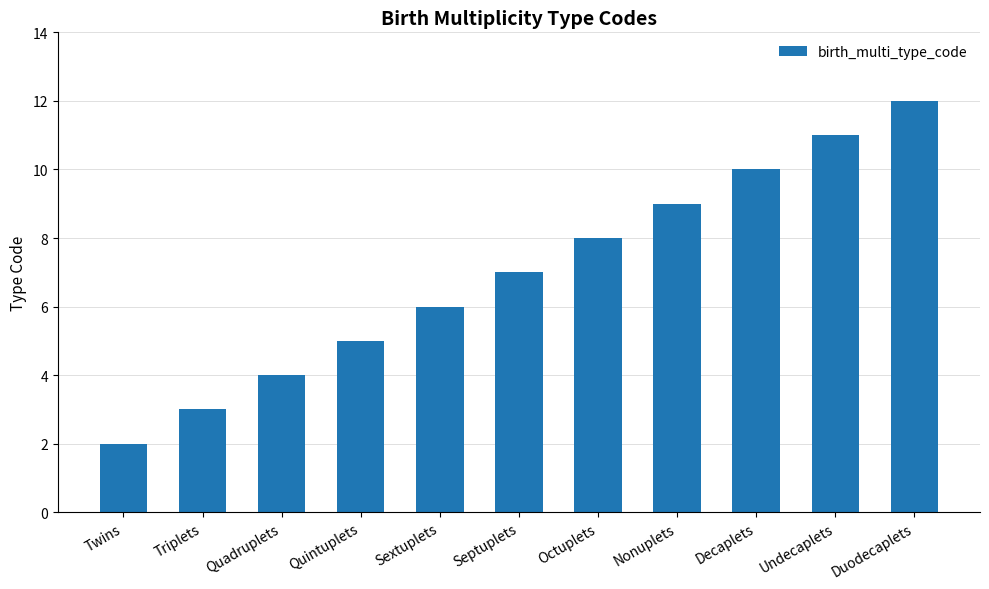

List the labels in order of value, smallest first.

Twins, Triplets, Quadruplets, Quintuplets, Sextuplets, Septuplets, Octuplets, Nonuplets, Decaplets, Undecaplets, Duodecaplets